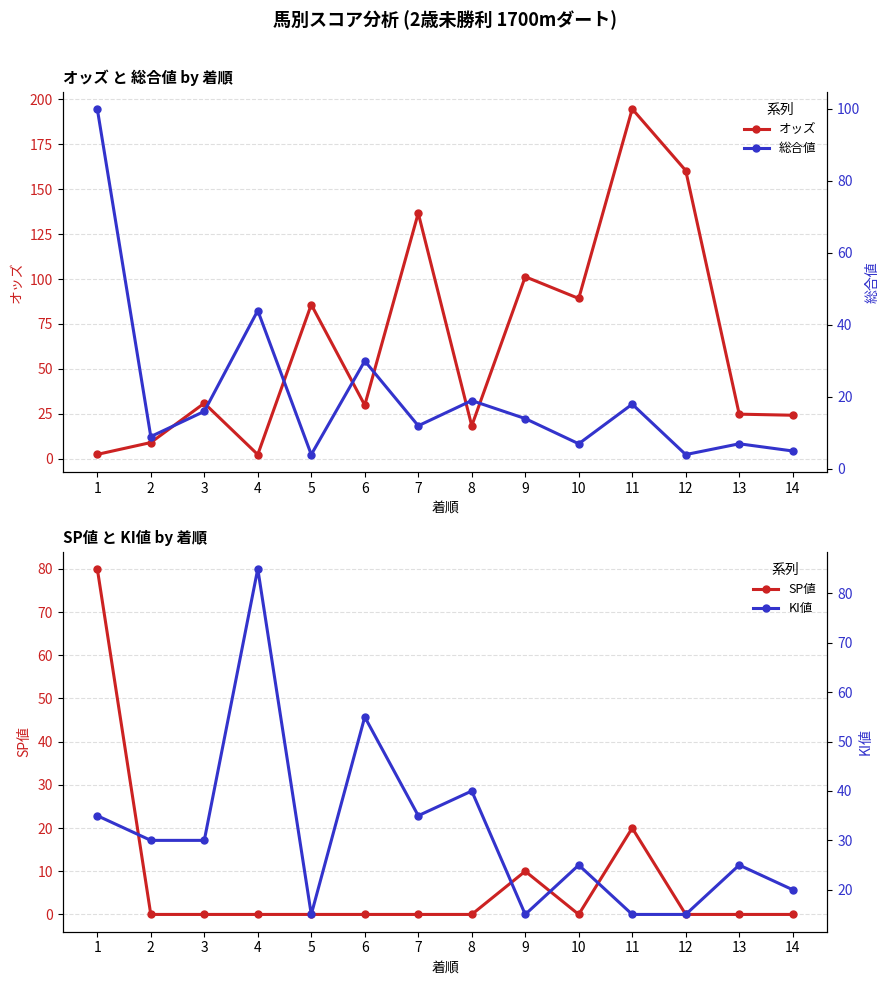

Reading left to right, list all the values displayed in this chart.

オッズ: 1=2.4	2=9.0	3=30.9	4=2.3	5=85.8	6=29.8	7=136.7	8=18.3	9=101.3	10=89.2	11=194.7	12=160.4	13=24.8	14=24.2
SP値: 1=80.0	2=0.0	3=0.0	4=0.0	5=0.0	6=0.0	7=0.0	8=0.0	9=10.0	10=0.0	11=20.0	12=0.0	13=0.0	14=0.0
総合値: 1=100.0	2=9.0	3=16.0	4=44.0	5=4.0	6=30.0	7=12.0	8=19.0	9=14.0	10=7.0	11=18.0	12=4.0	13=7.0	14=5.0
KI値: 1=35.0	2=30.0	3=30.0	4=85.0	5=15.0	6=55.0	7=35.0	8=40.0	9=15.0	10=25.0	11=15.0	12=15.0	13=25.0	14=20.0